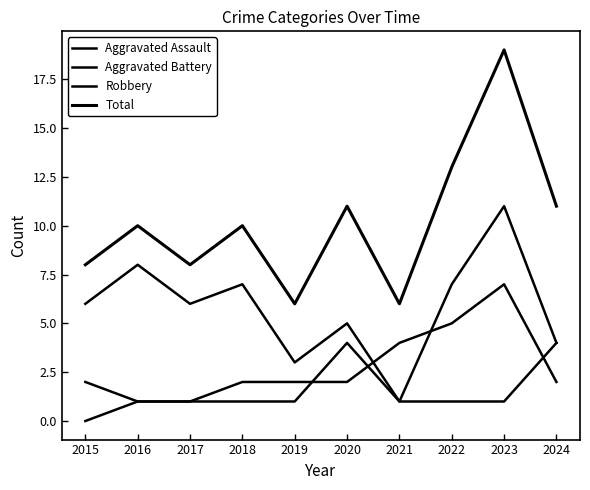

What is the value of the Aggravated Assault point at the 4th from the left?

1